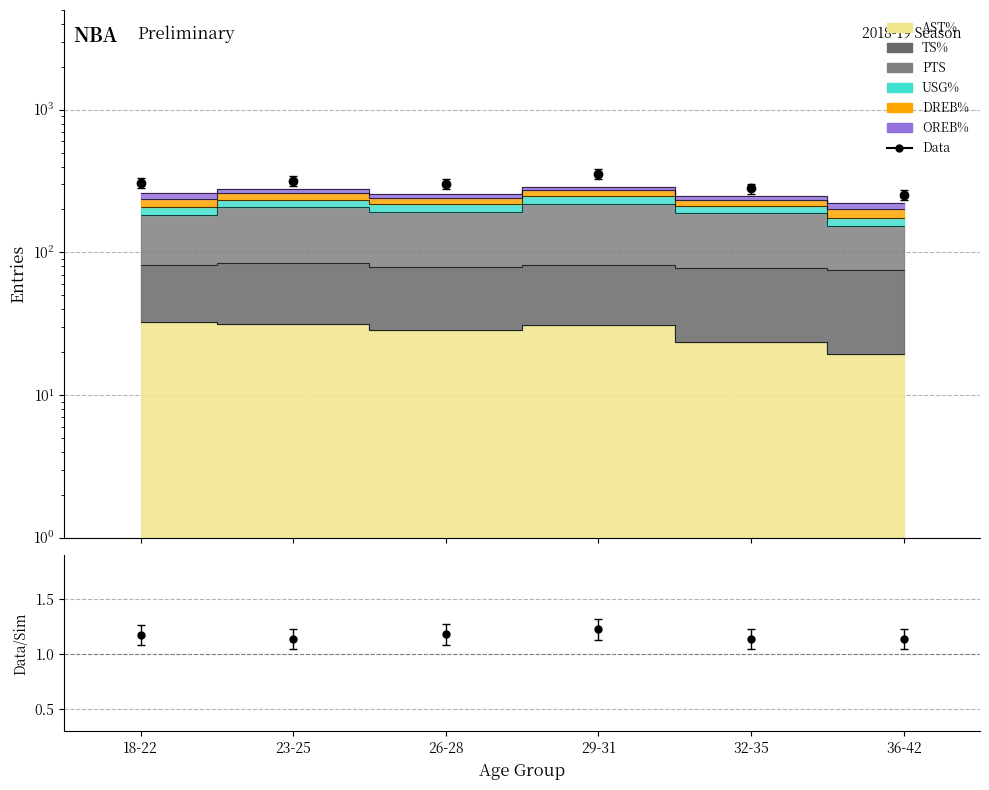

How many data points in Data are above 306?

3